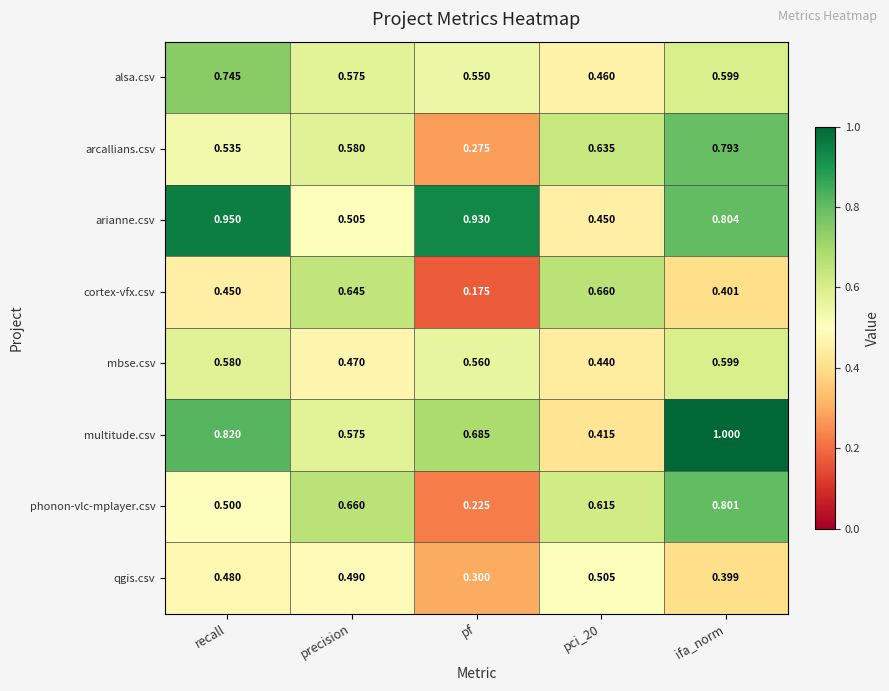

Which series has the largest total across all categories?

arianne.csv